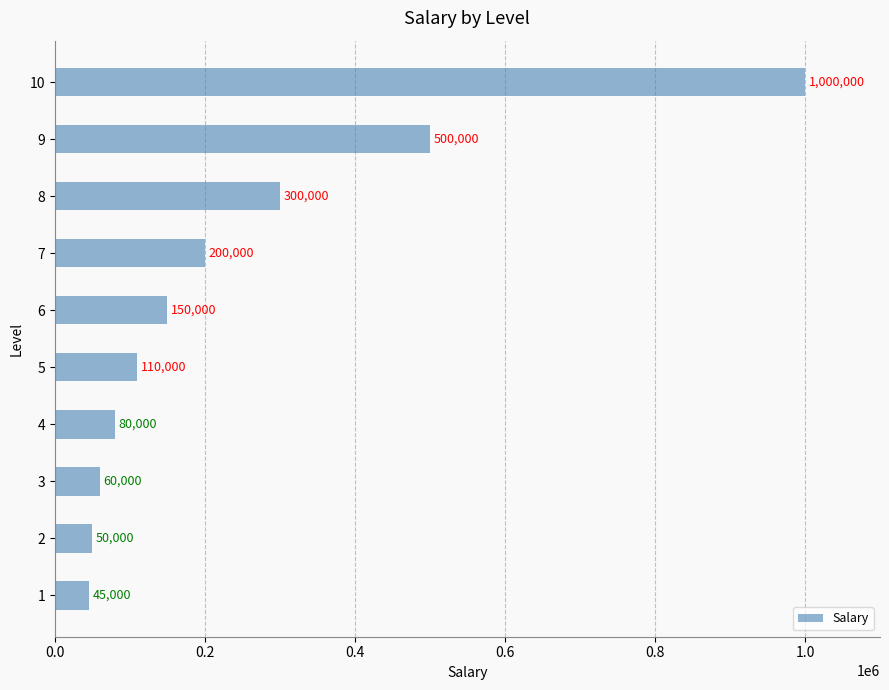

The value at 9 is 282388. True or false?

False